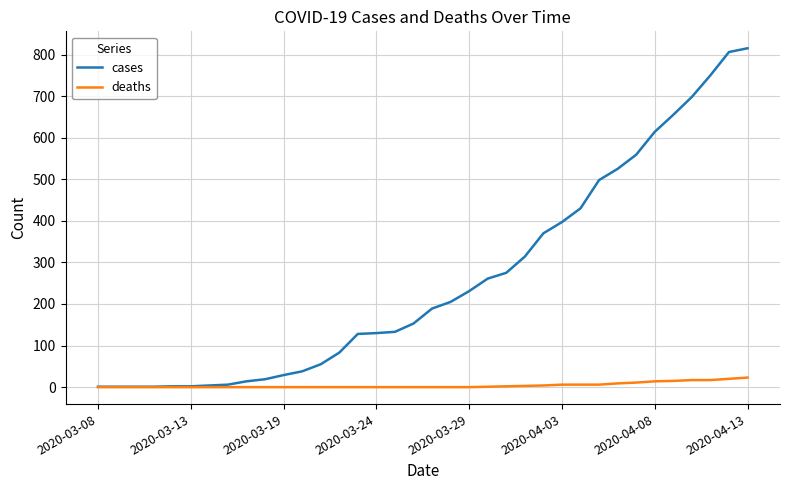

Which series has the widest spread of values?

cases